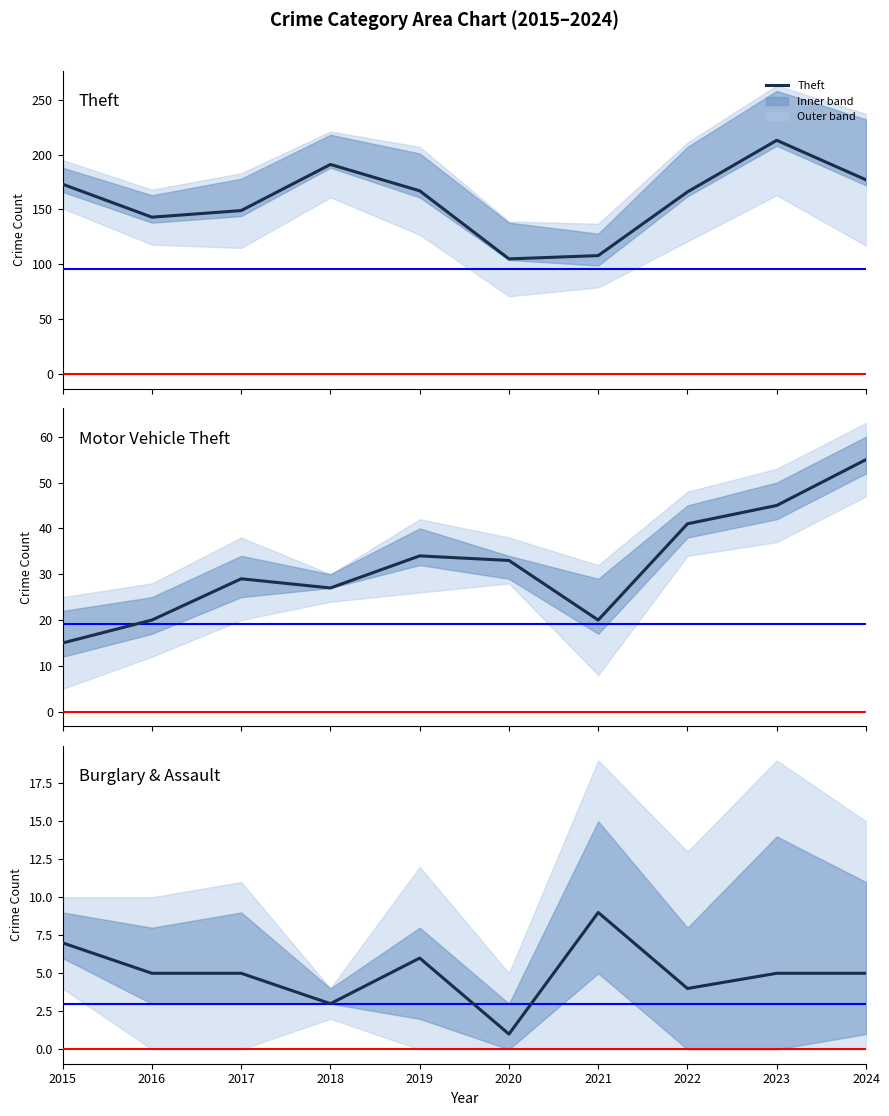

How many Motor Vehicle Theft values are between 20 and 41?

7